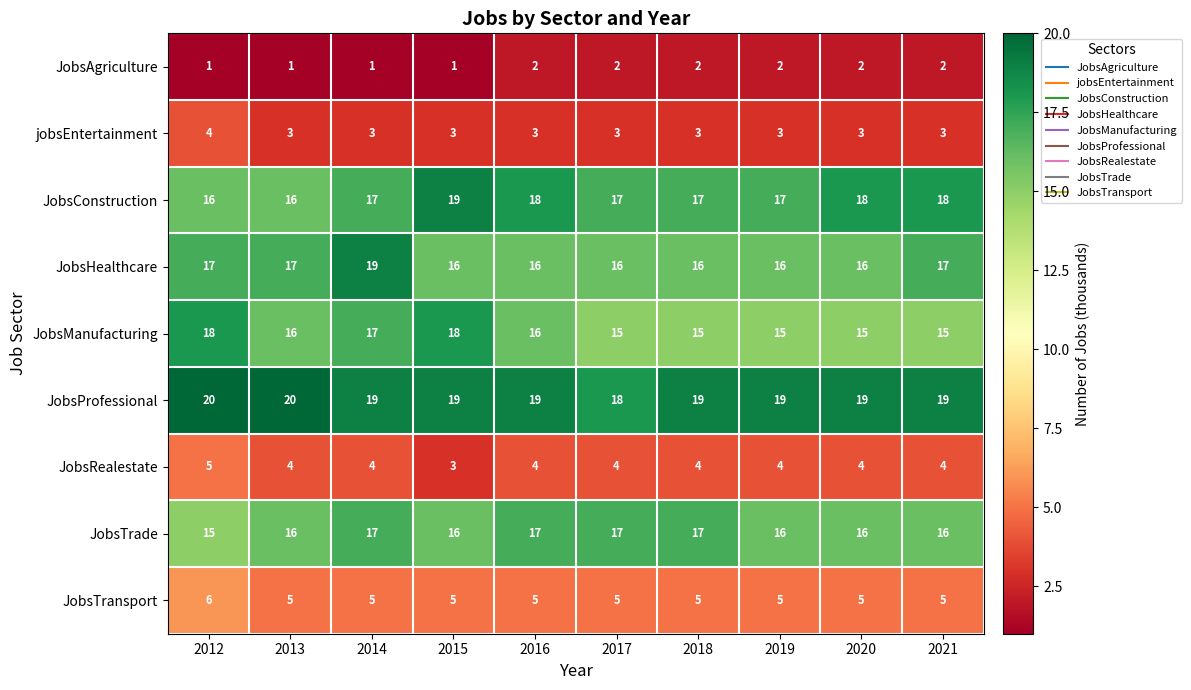

What is the total value across all series at 2017?

97